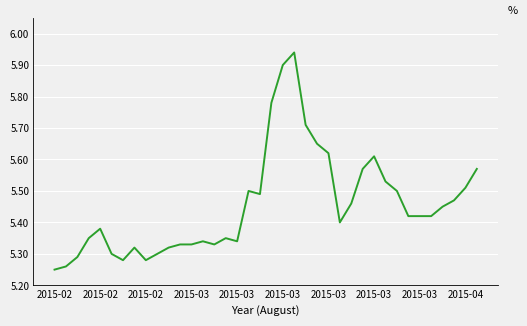

How many lines are shown in the chart?

1